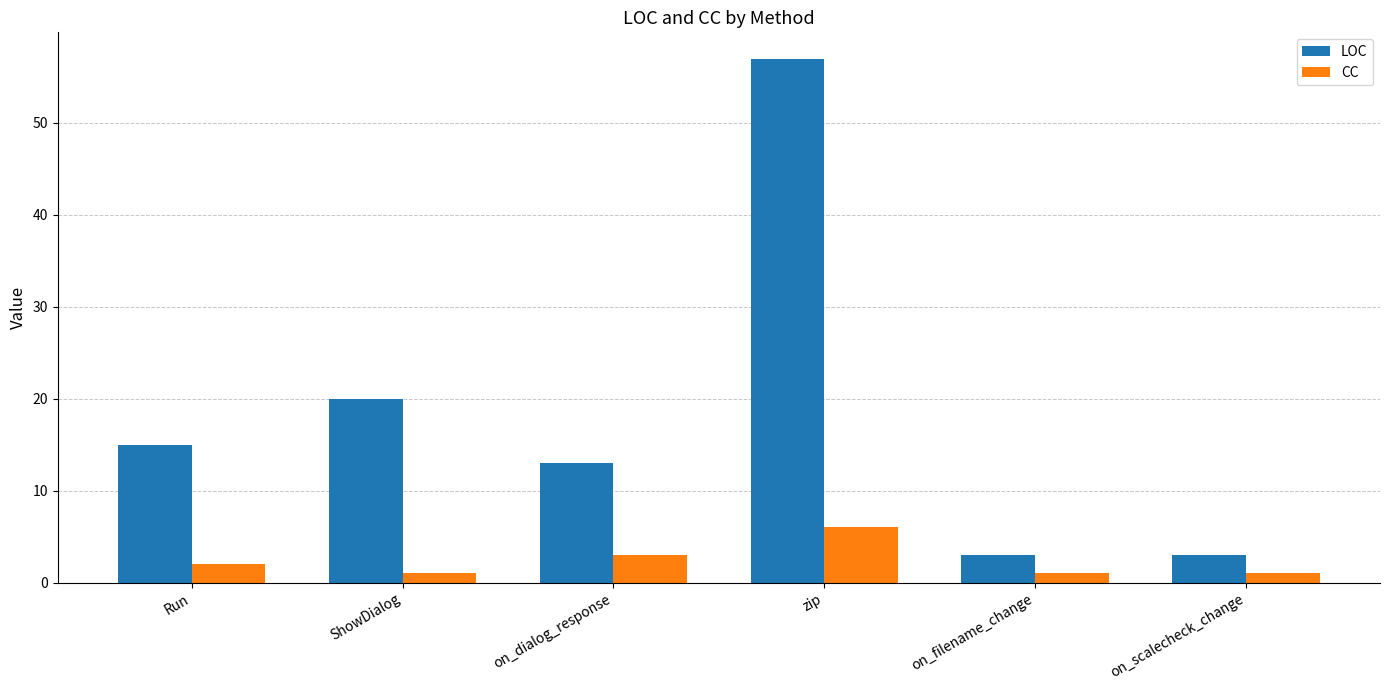

What is the minimum value for LOC?

3